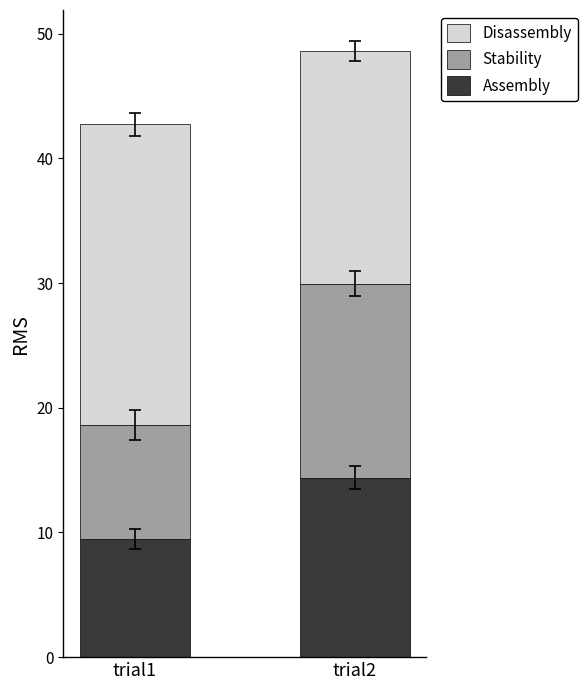

Reading right to left, what are the values for Assembly?

trial2=14.4	trial1=9.5